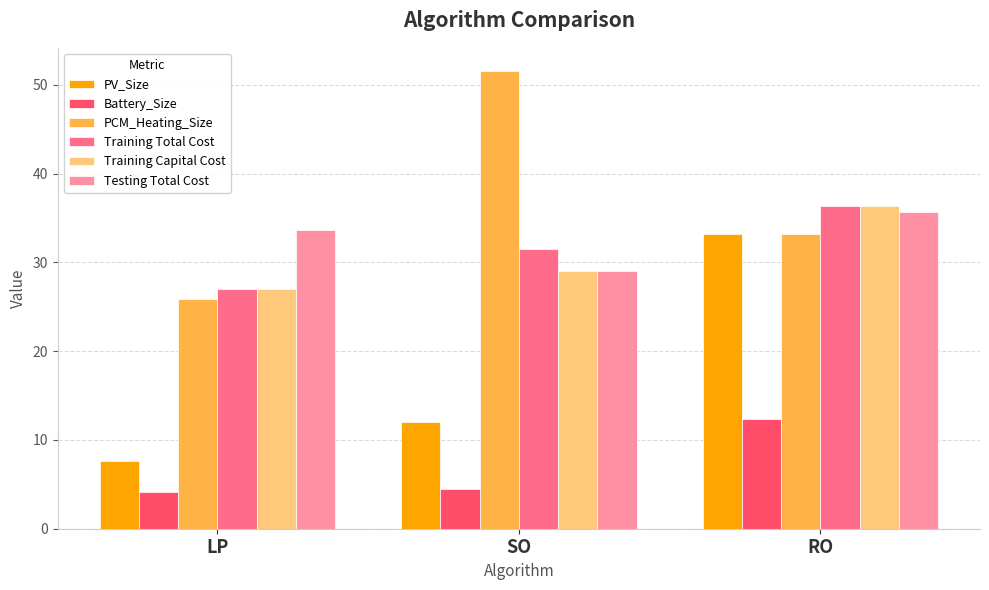

What is the difference between the Training Capital Cost values at LP and SO?

1.9